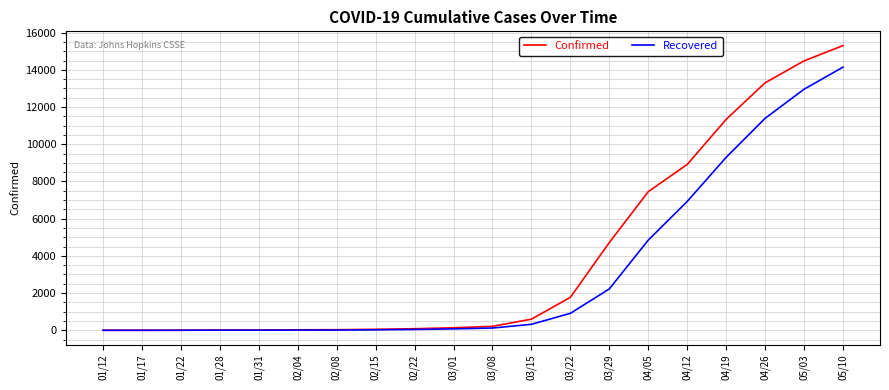

What is the average value of the Confirmed series?

3923